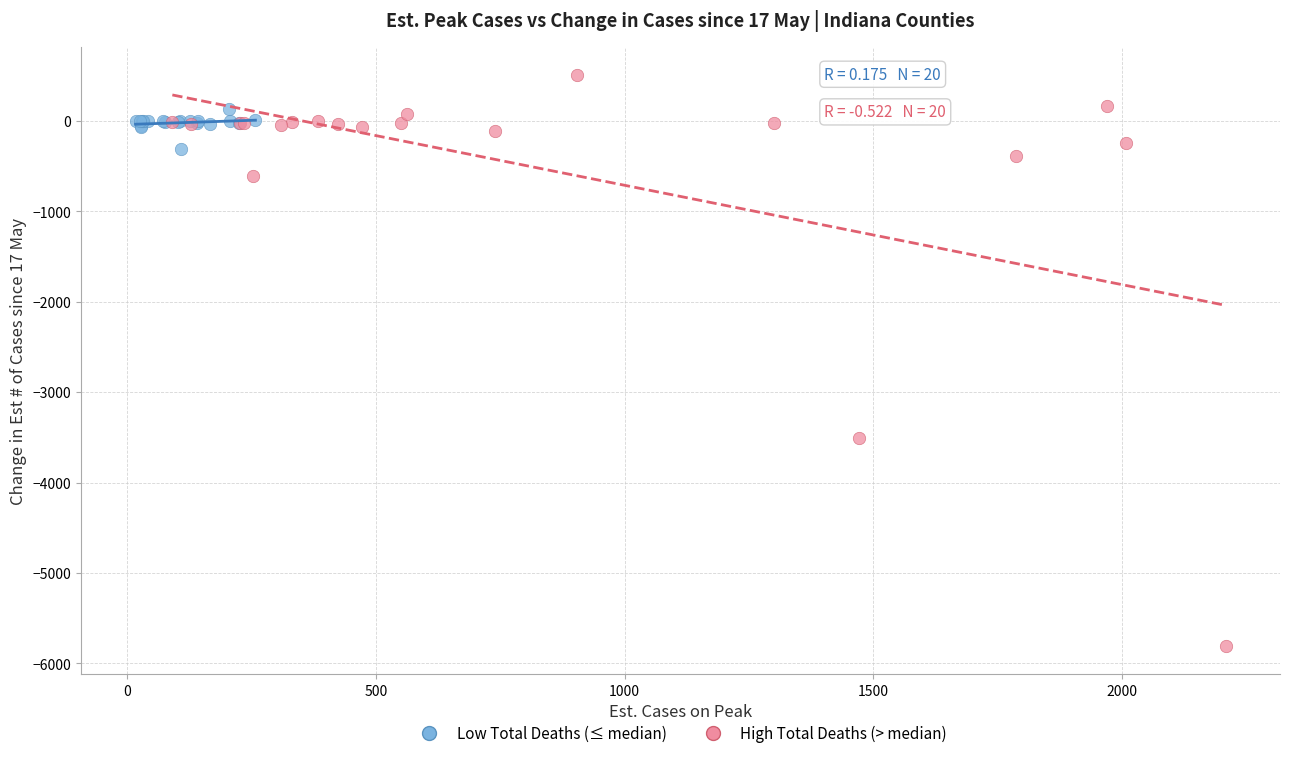

Which series contains the lowest Y value?

High Total Deaths (> median)